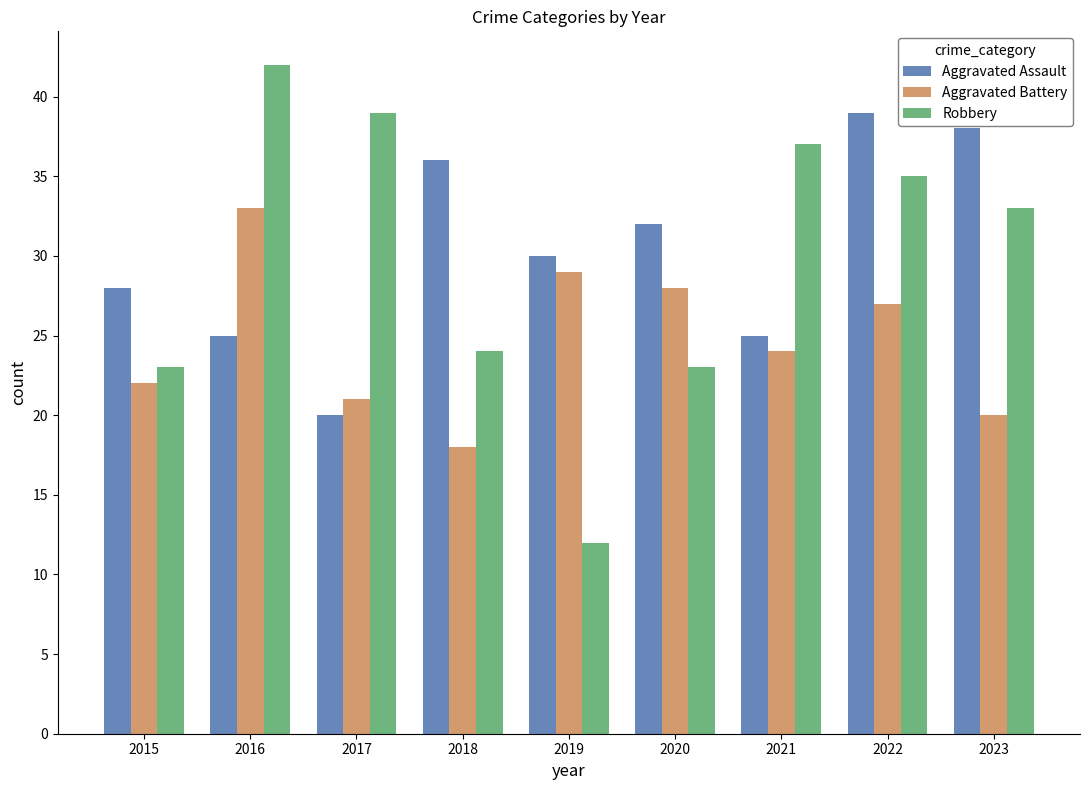

What is the difference between the maximum and minimum values in the Aggravated Assault series?

19